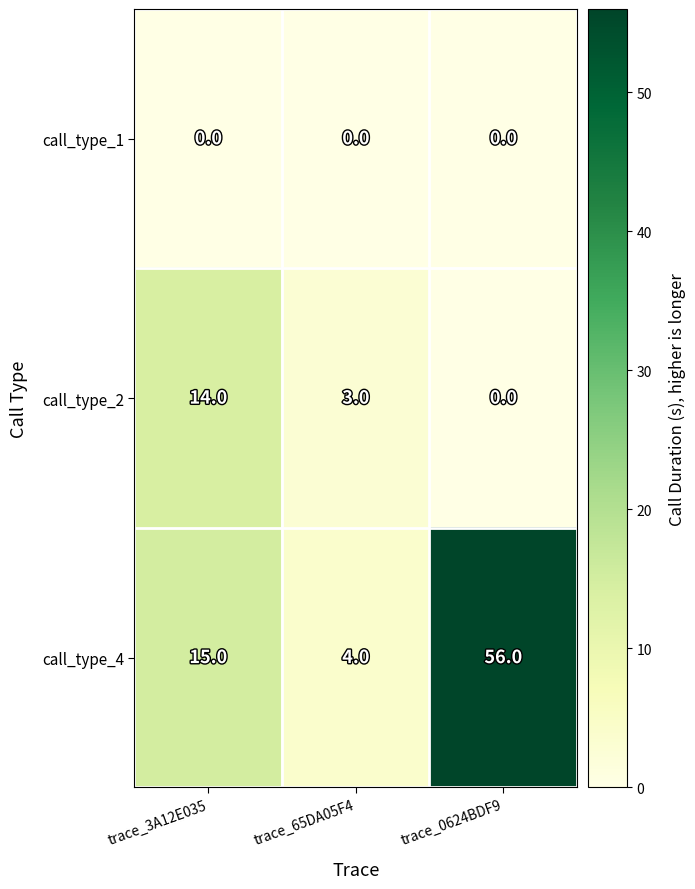

List the series in order of their peak value, highest first.

call_type_4, call_type_2, call_type_1